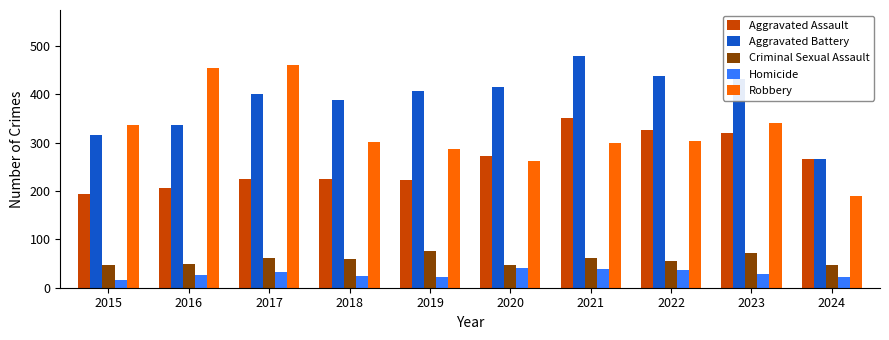

How many groups of bars are there?

10